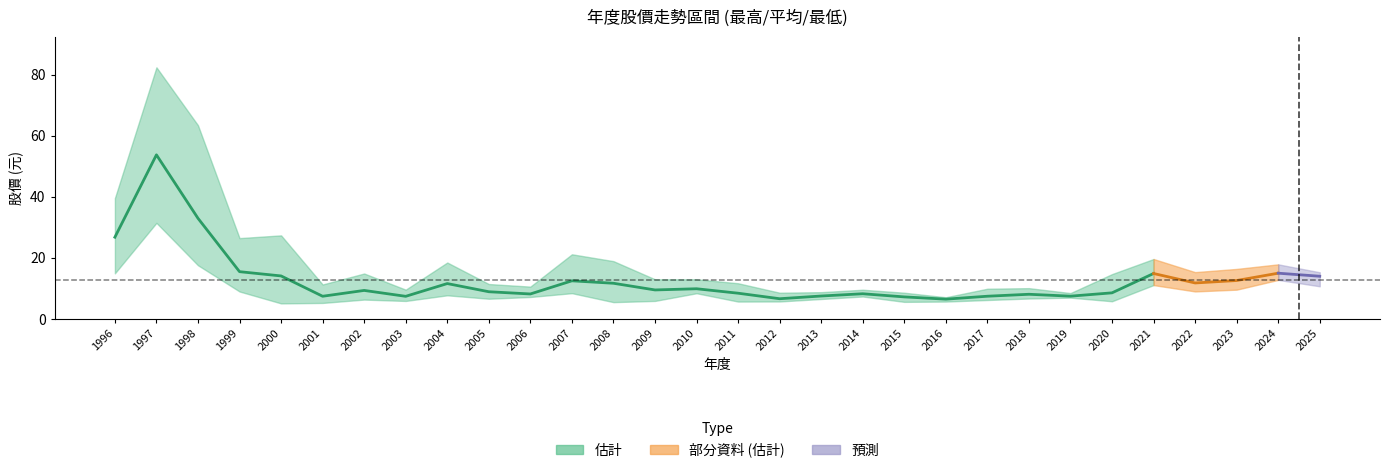

At which category does the chart reach its peak across all series?

1997